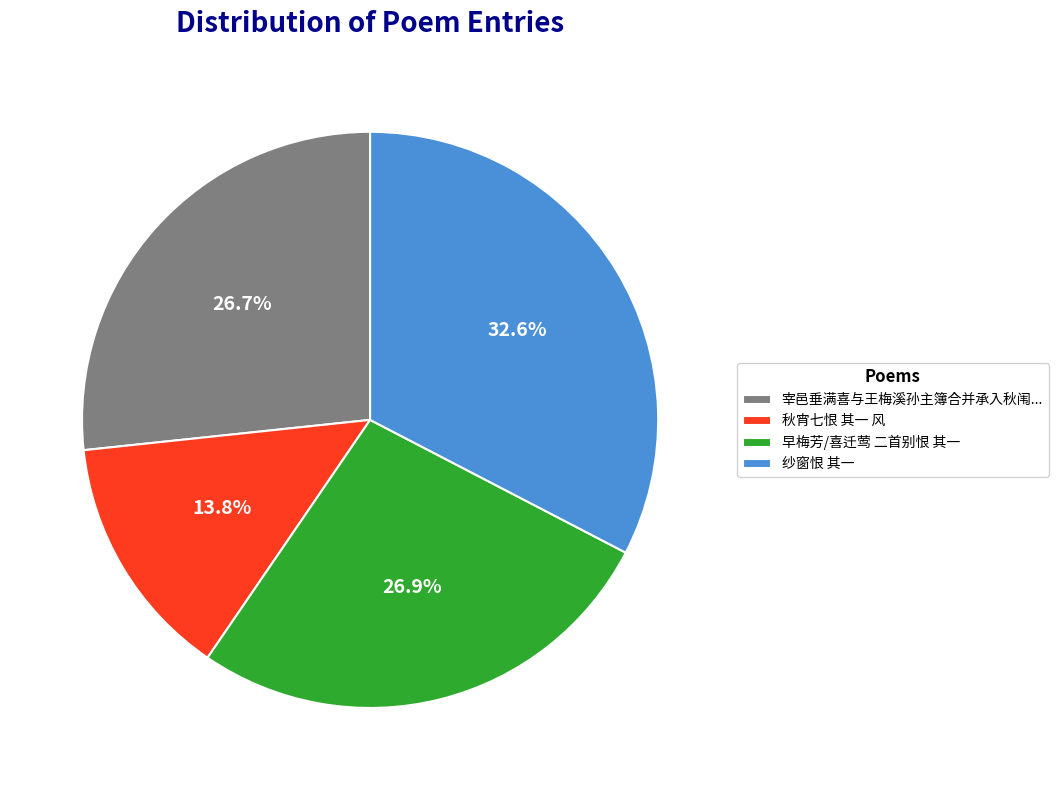

What percentage is the 早梅芳/喜迁莺 二首别恨 其一 slice, to the nearest percent?

27%